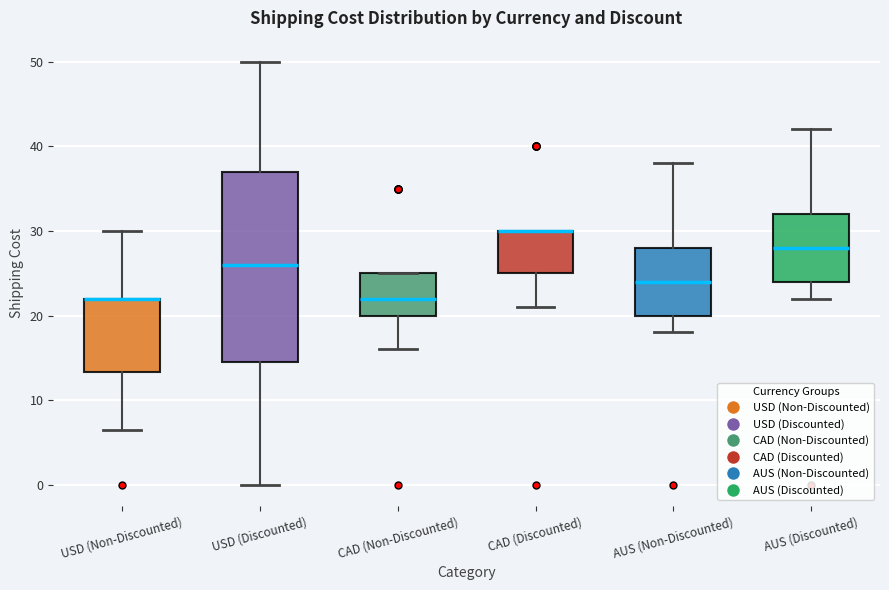

Comparing the boxes themselves (not the whiskers), which one is the tallest?

USD (Discounted)